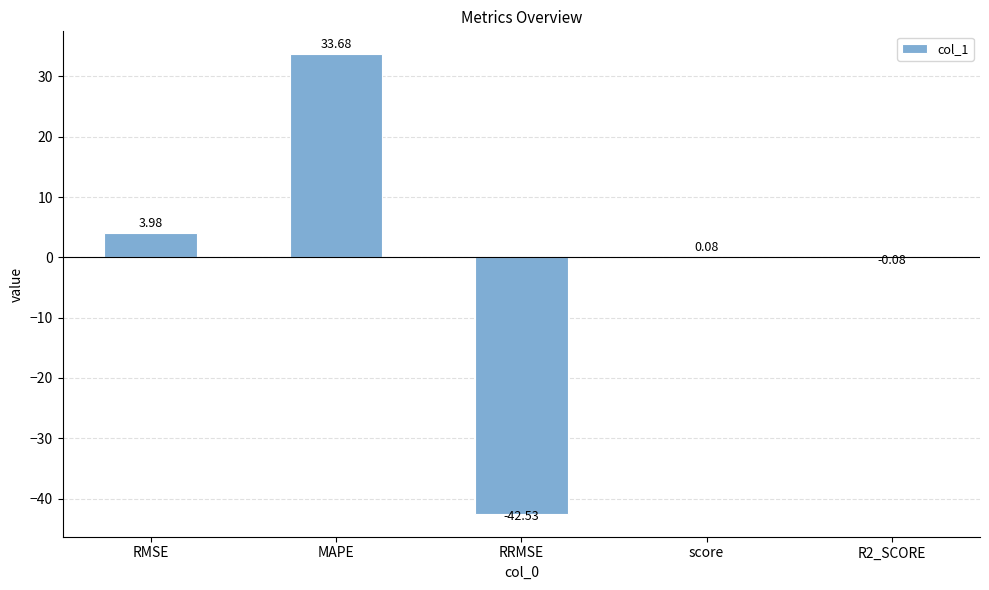

Between R2_SCORE and RRMSE, which is larger?

R2_SCORE